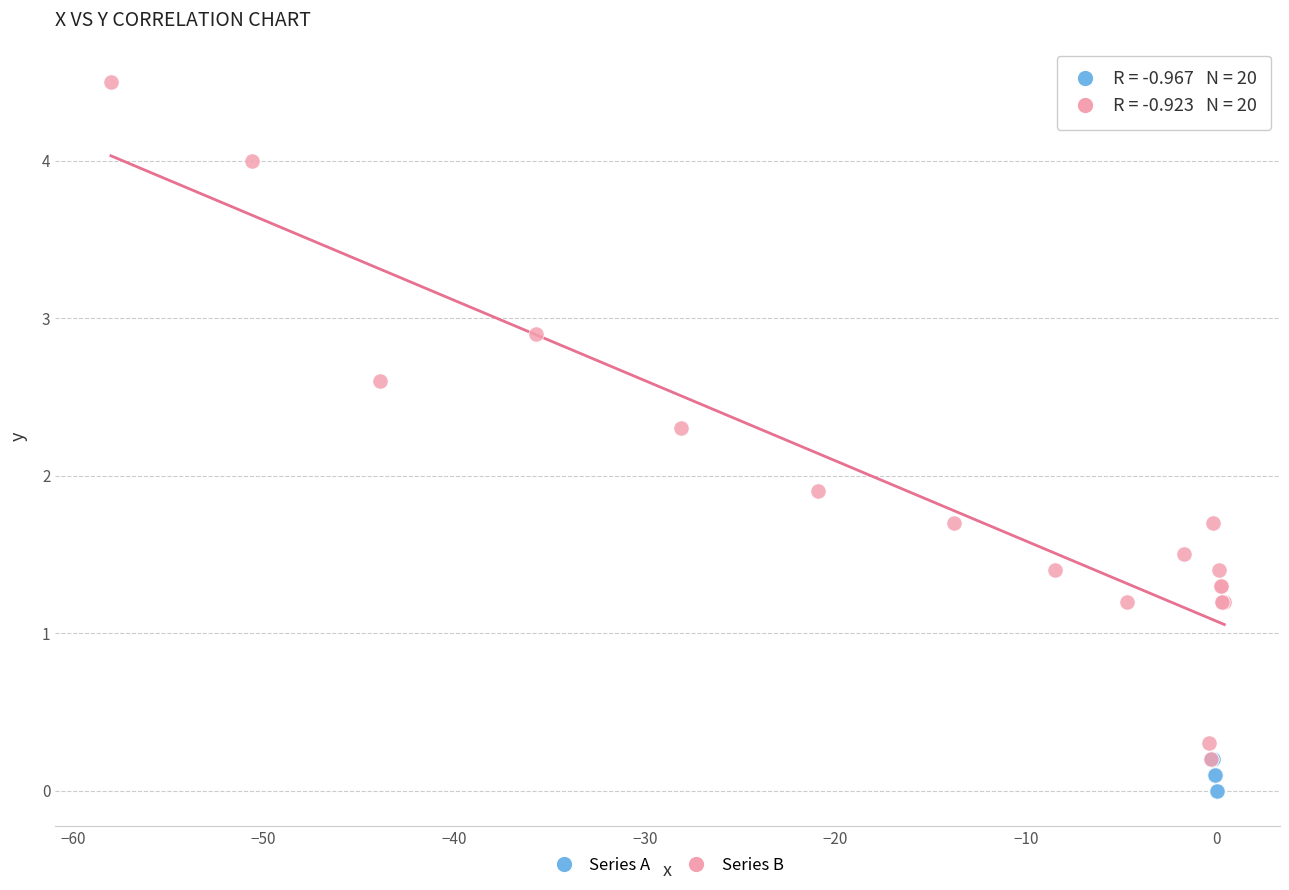

Which series reaches the minimum Y coordinate?

Series A